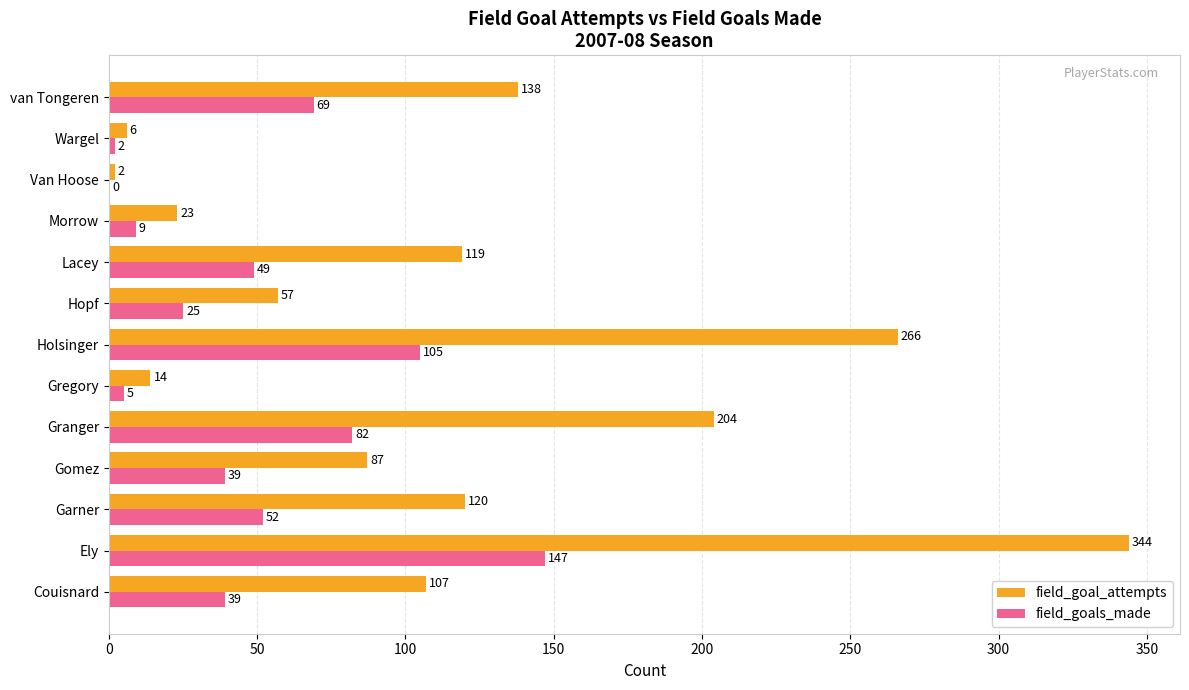

Which series has the widest spread of values?

field_goal_attempts